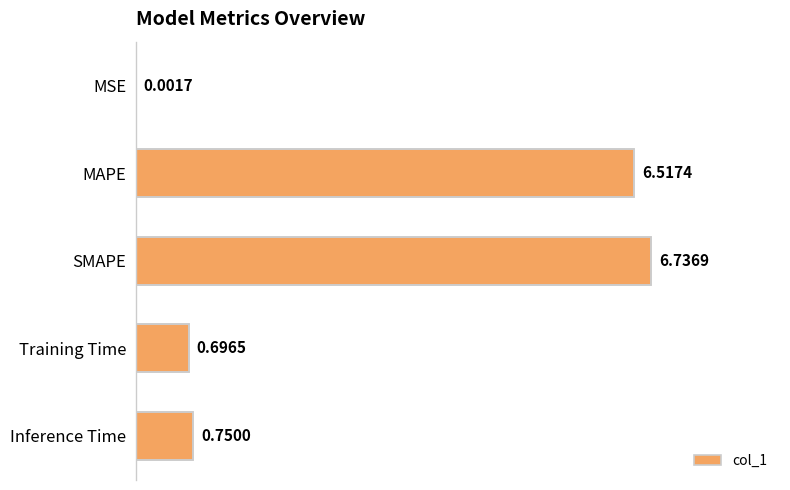

What is the change in value from MSE to Inference Time?

+0.7